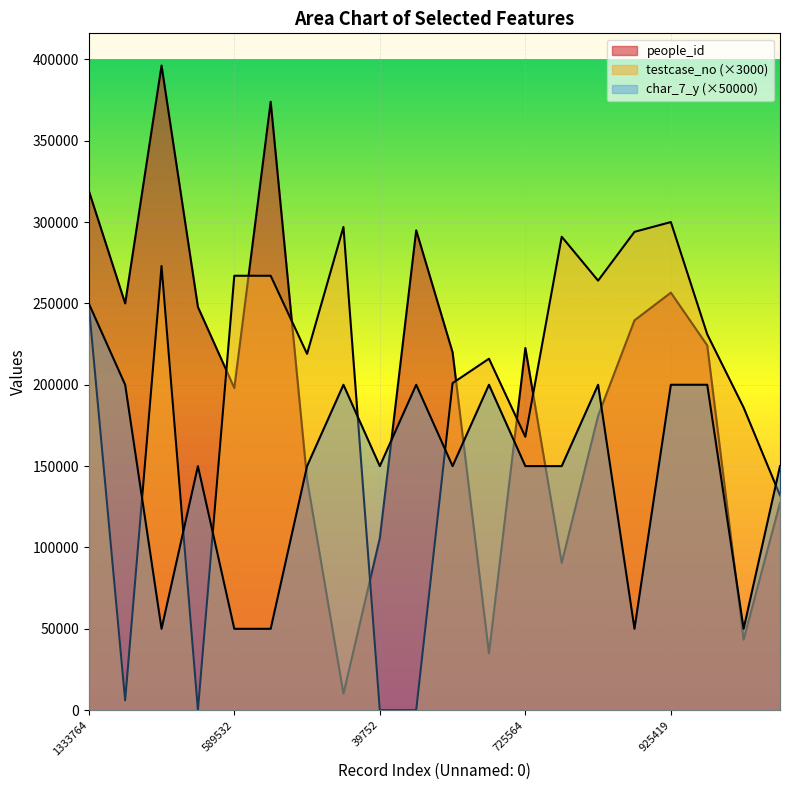

How many lines are shown in the chart?

3